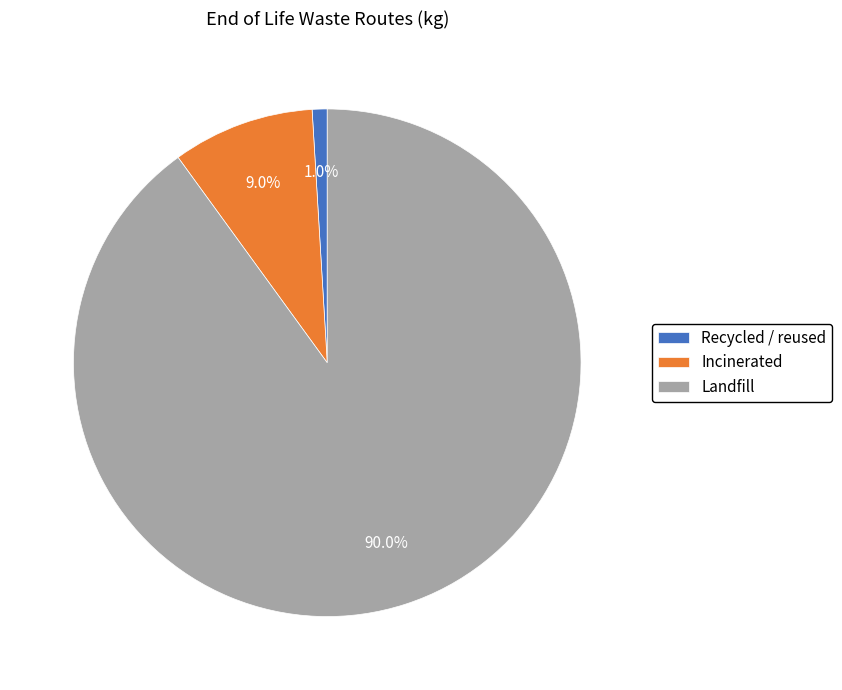

Which slice represents more than half of the pie?

Landfill